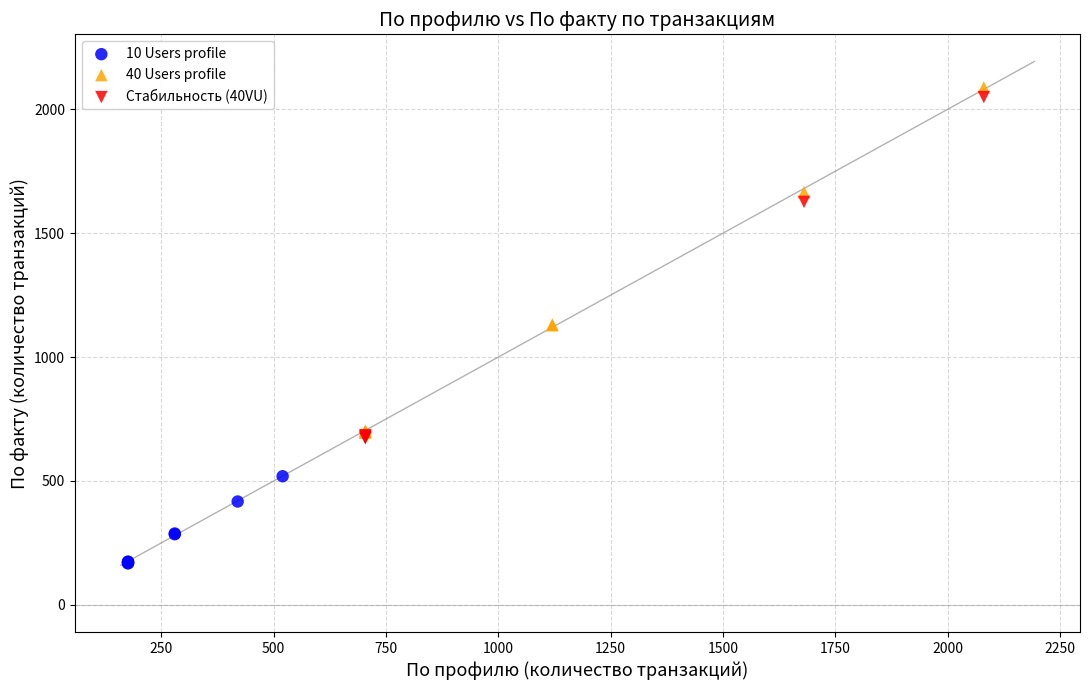

Which series has the widest spread of Y values?

40 Users profile